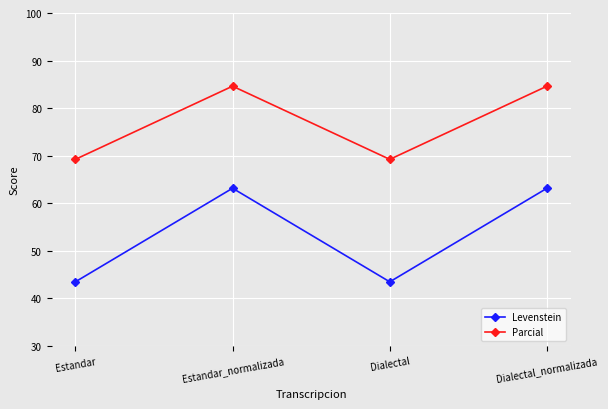

True or false: Parcial has more than 2 interior local peaks.

False